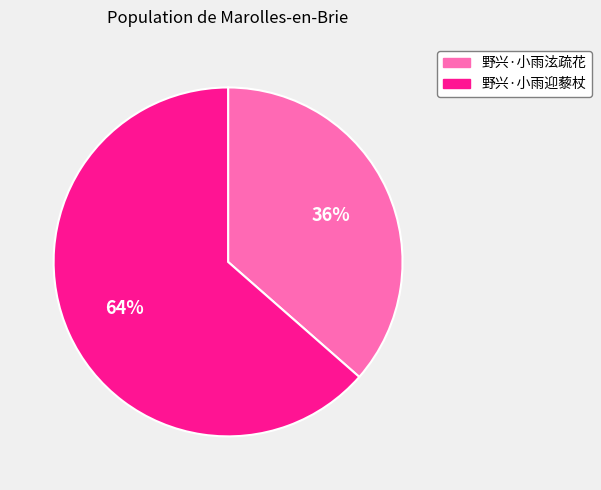

How many segments does this pie chart have?

2